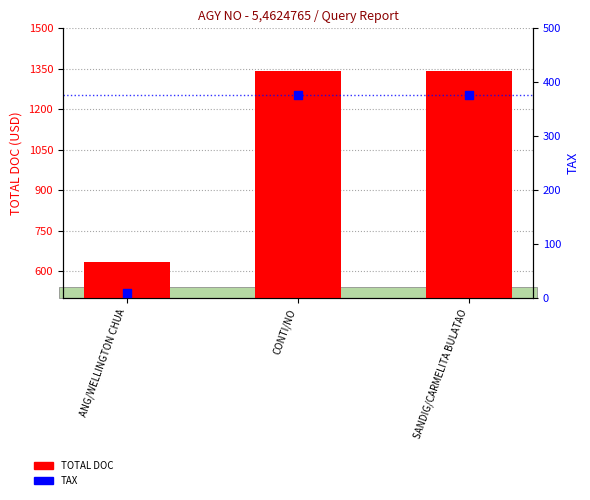

What are all the series names shown in the legend?

TOTAL DOC, TAX